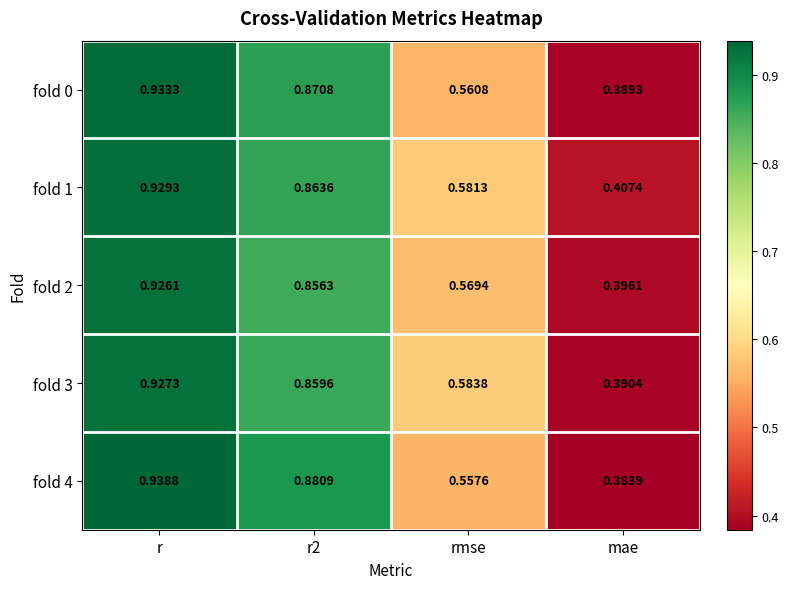

Where is fold 2 nearest to the value 0?

mae